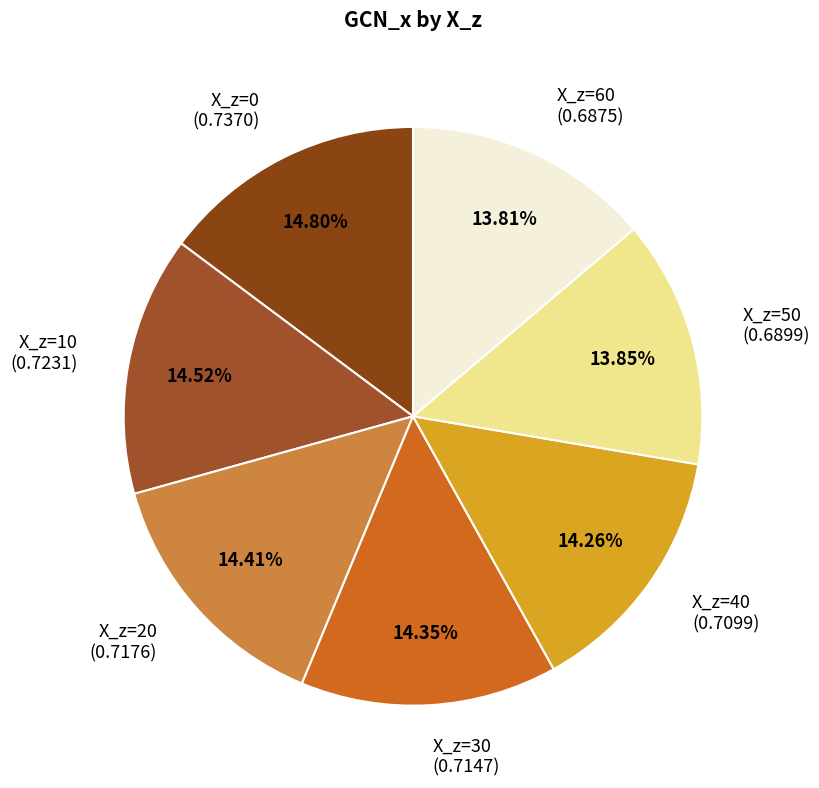

Is there a majority slice in this chart?

No